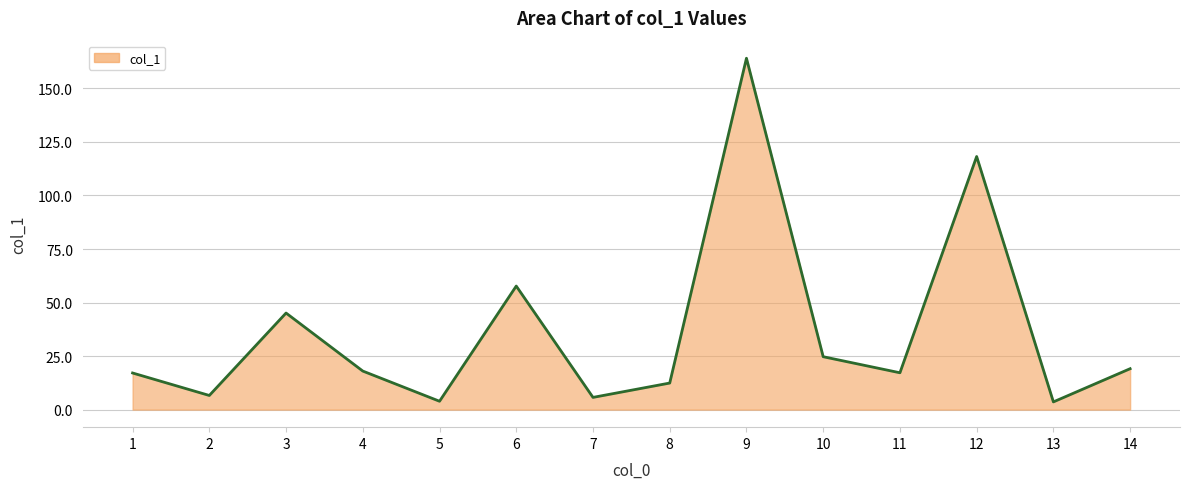

Where does the data first go above 18?

3